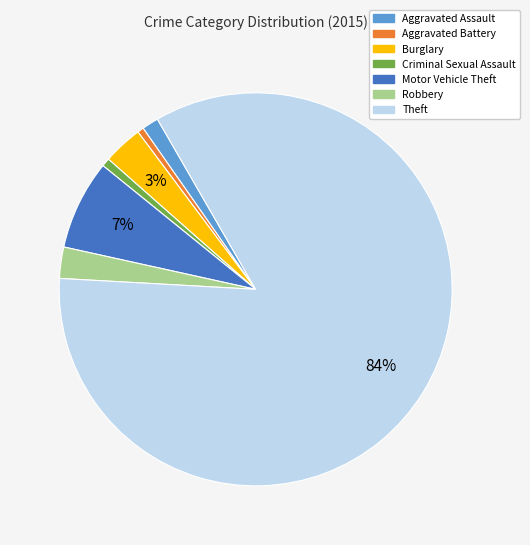

How many slices are in this pie chart?

7